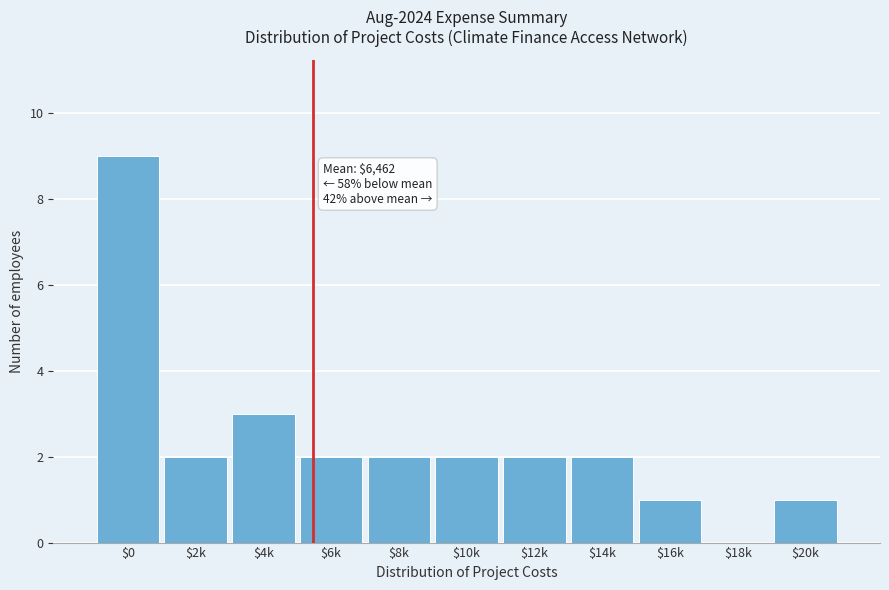

Is it true that the value at $8k is 1?

False